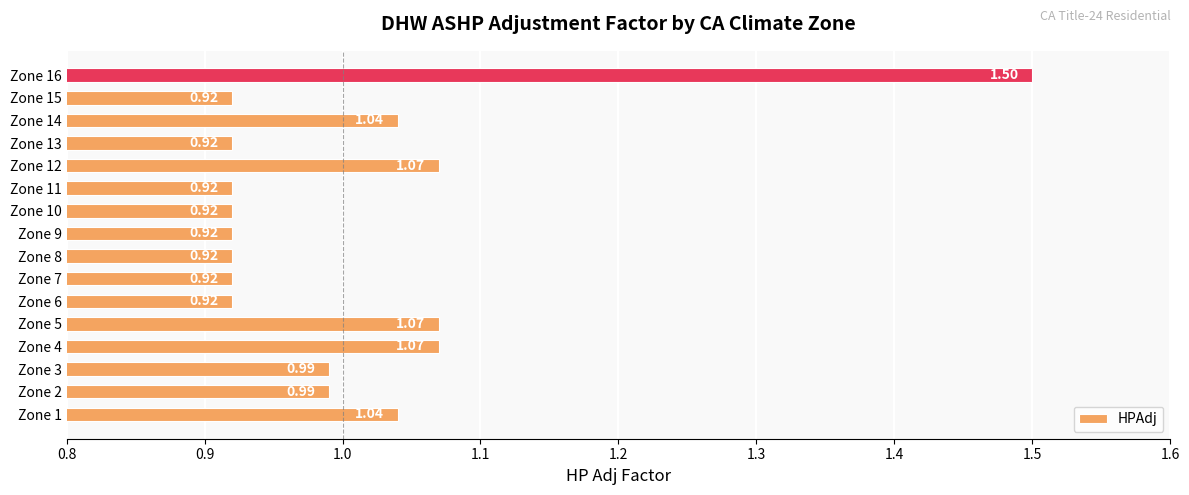

What is the difference between the maximum and minimum values?

0.6